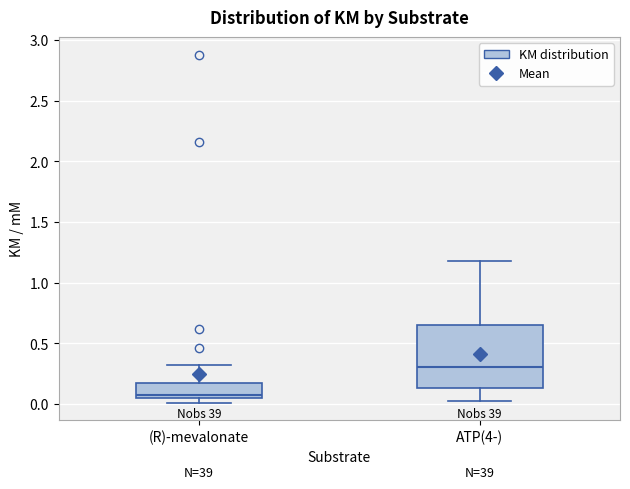

Reading left to right, read every box against the y-axis: the position of its median line, the range the box covers, and the ends of its whiskers. The values are not printed on the chart, so give them approximately, as read against the axis.

(R)-mevalonate: median 0.05 (just above the box's lower edge), box 0.05 to 0.20, whiskers 0.00 to 0.30
ATP(4-): median 0.30, box 0.15 to 0.65, whiskers 0.05 to 1.20